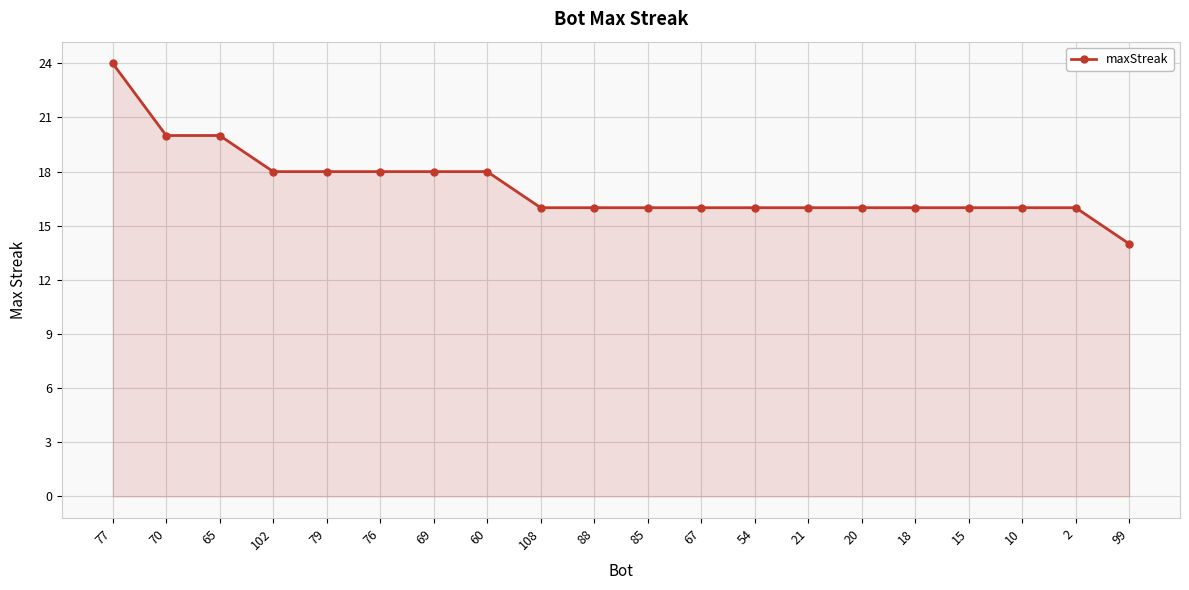

Does the chart display data point markers on the line(s)?

Yes